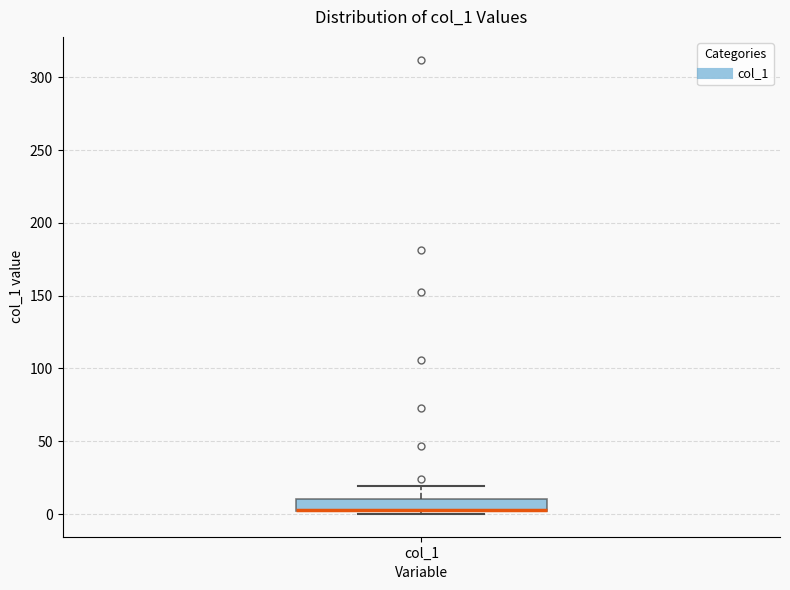

Transcribe this box plot: give where the median line is, the range the box spans, and where the two whiskers end, as read against the y-axis. The values are not printed on the chart, so give them approximately, as read against the axis.

median 5 (drawn on the box's lower edge), box 0 to 10, whiskers 0 (just below the box's lower edge) to 20